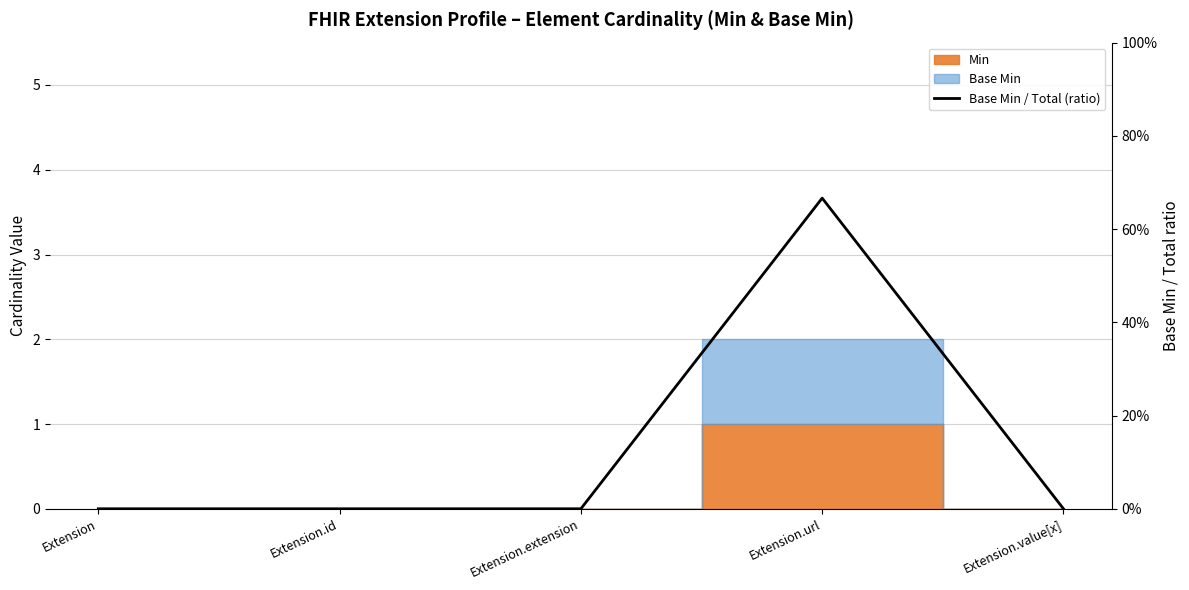

At which label is the value closest to 0?

Extension